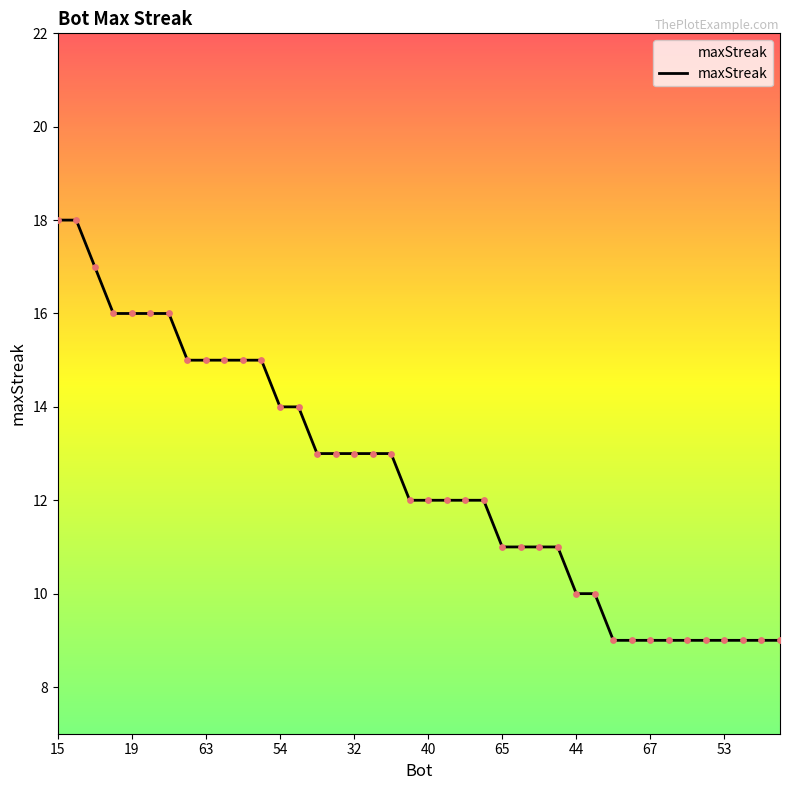

What is the smallest value displayed?

9